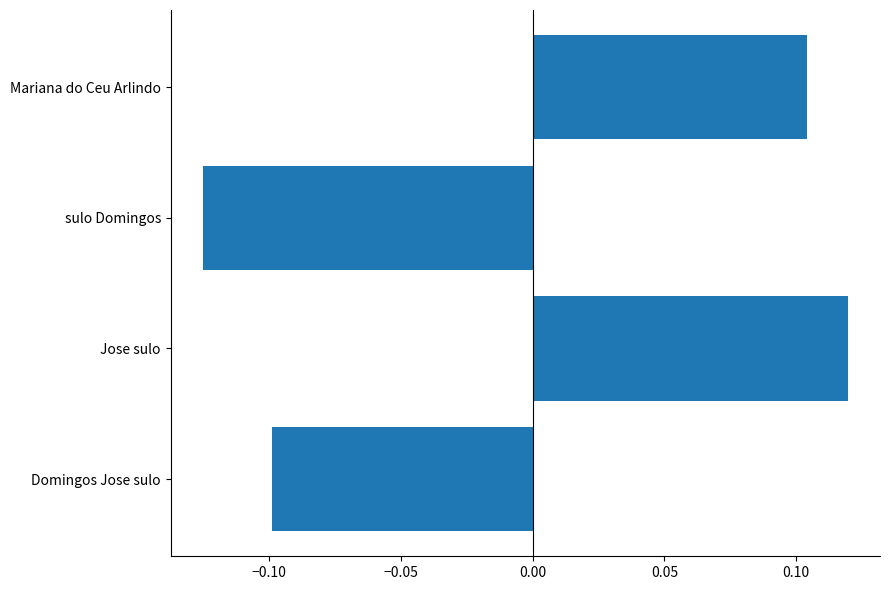

At which label is the value closest to 0?

Domingos Jose sulo